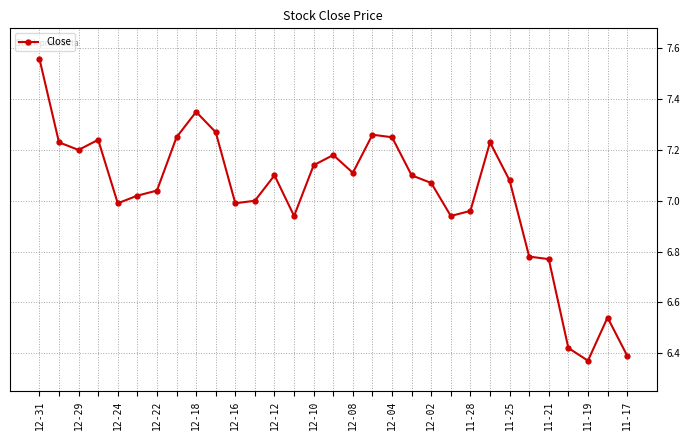

What is the sum of all values?

217.8